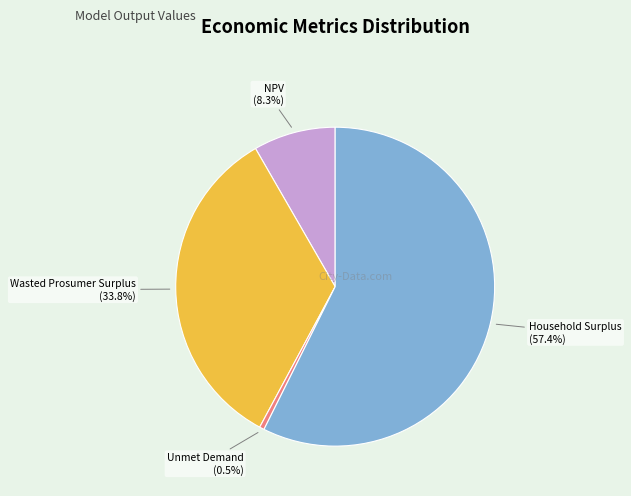

Does any single category account for the majority?

Yes